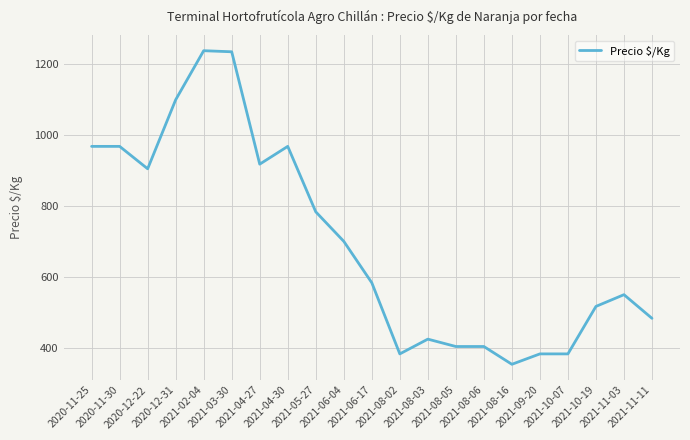

Which has a higher value, 2021-02-04 or 2021-10-07?

2021-02-04